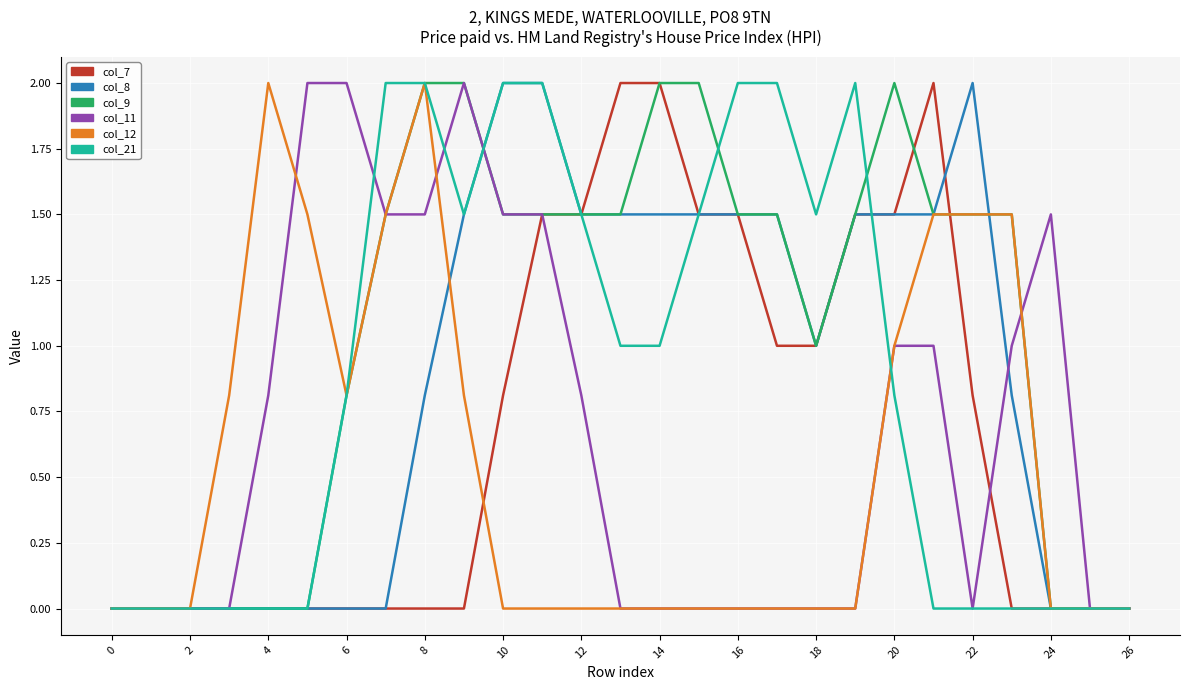

What is the highest value of the col_21 series?

2.0